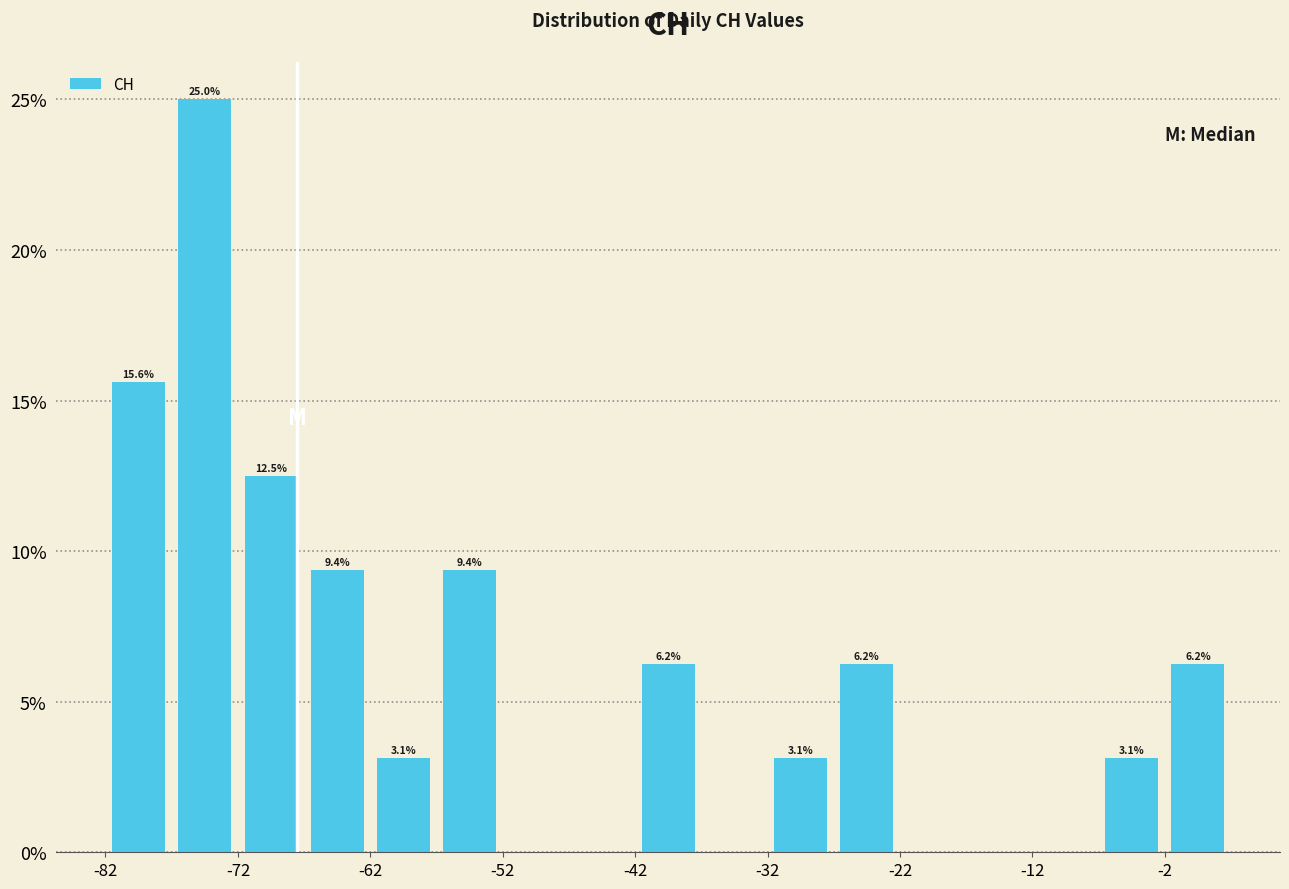

Over which range of the x-axis is the bar tallest?

-77.5 to -72.5